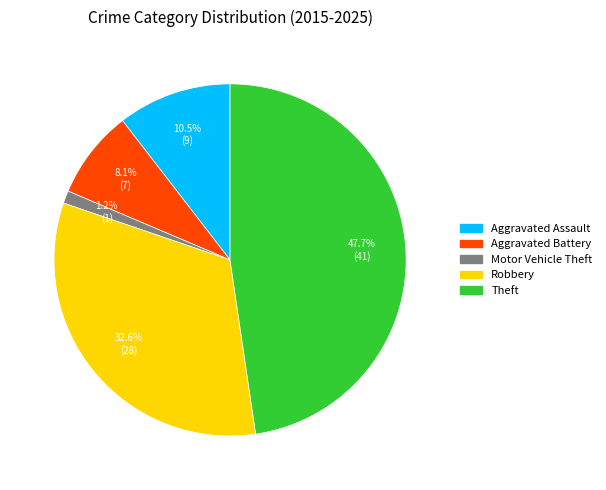

Is Aggravated Battery the majority of the pie?

No